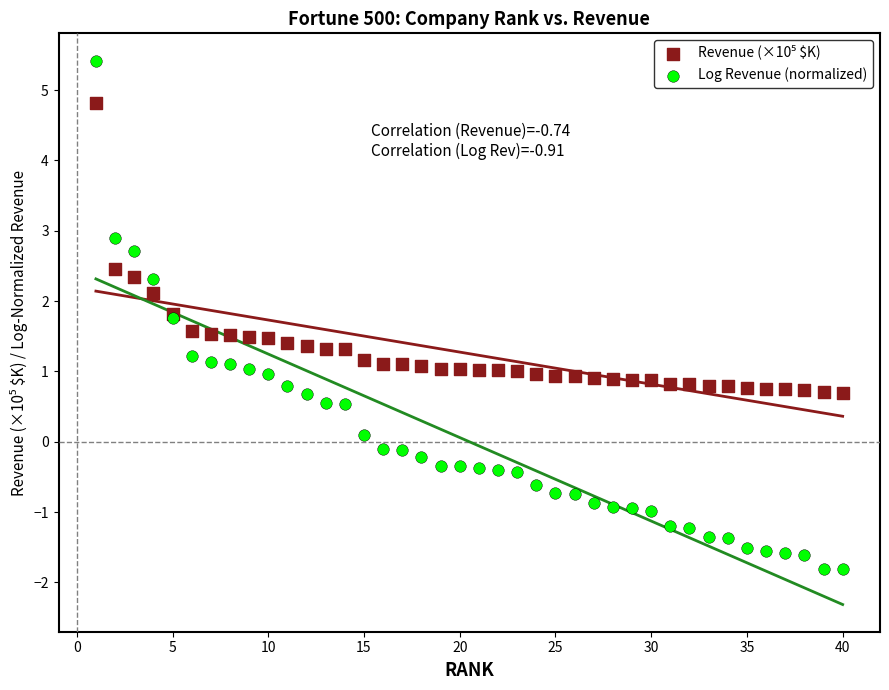

Which series contains the lowest Y value?

Log Revenue (normalized)